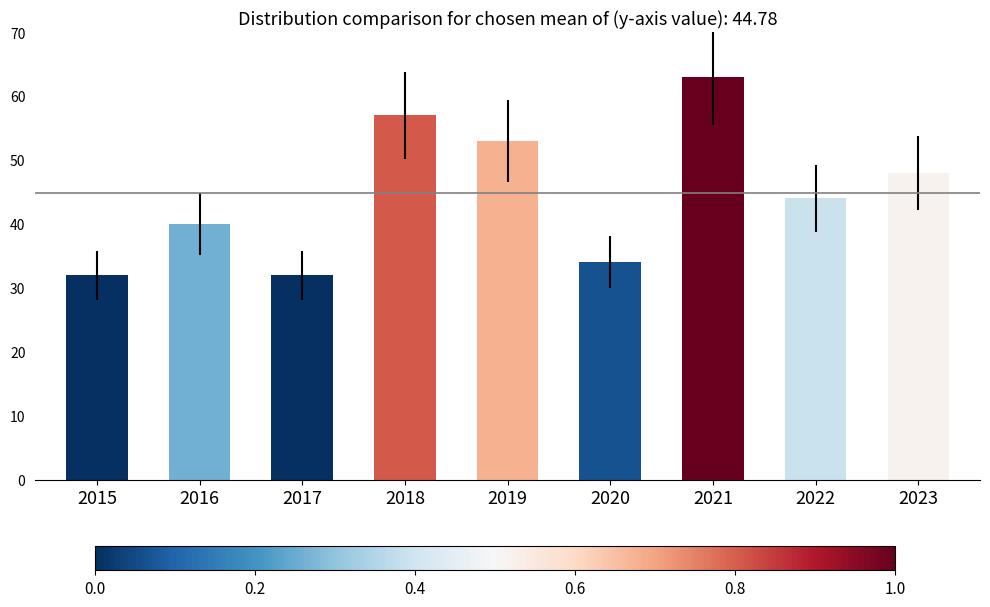

What is the change in value from 2016 to 2023?

+8